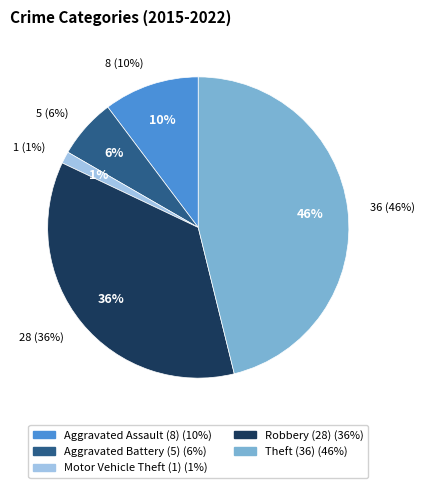

How many segments does this pie chart have?

5